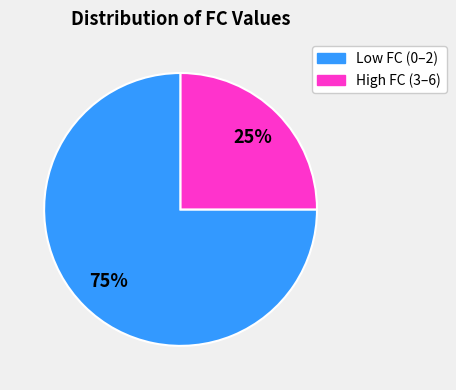

Is there a majority slice in this chart?

Yes